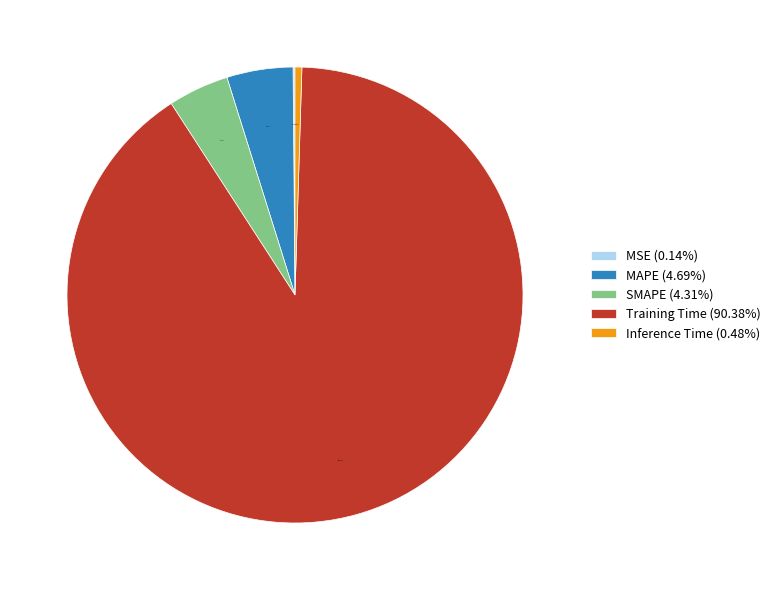

Which has a higher value, Inference Time (0.48%) or Training Time (90.38%)?

Training Time (90.38%)